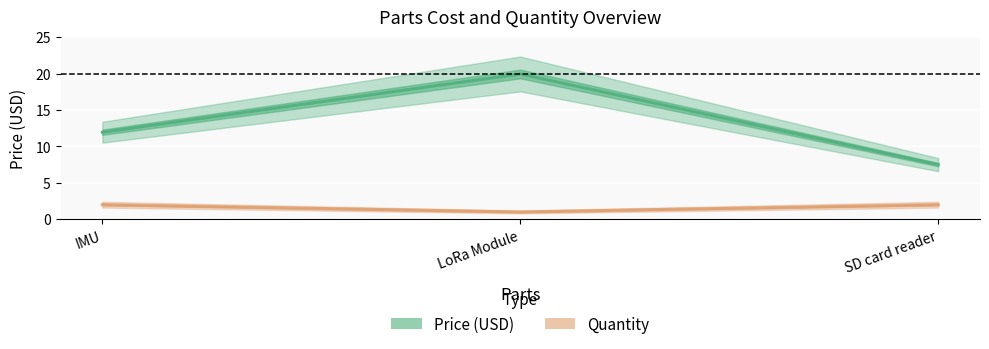

The Price (USD) series shows 11.9 at IMU. True or false?

True